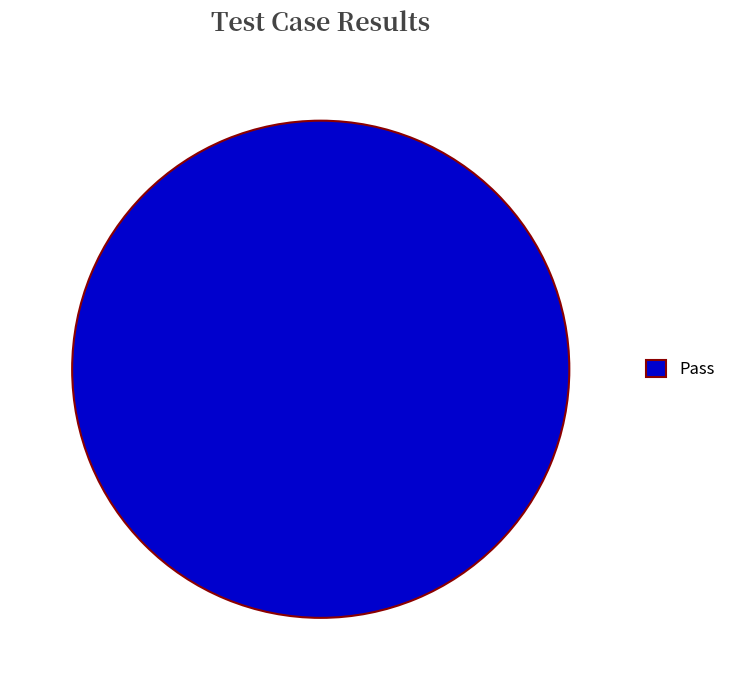

Rank the categories by value from lowest to highest.

Pass